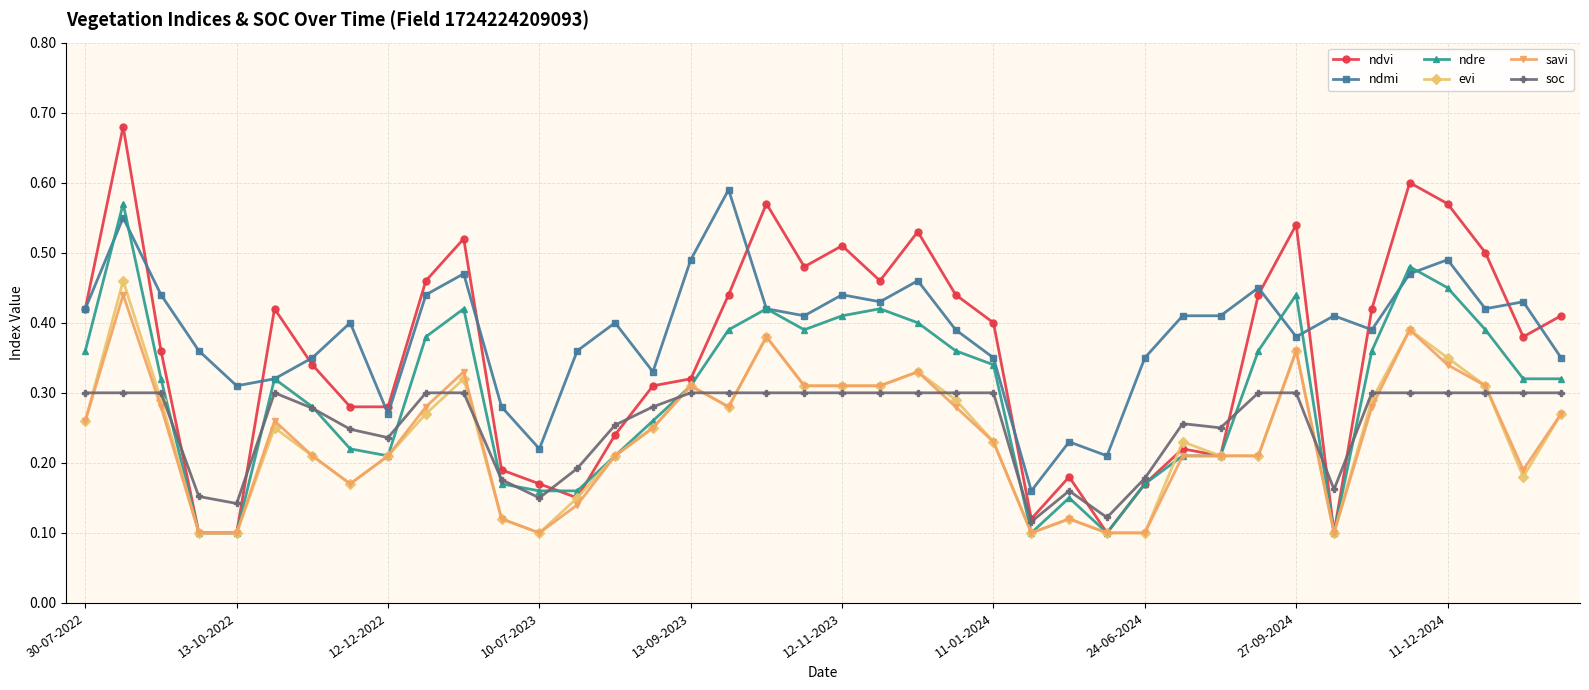

Count the evi values in the range 0 to 1.

40